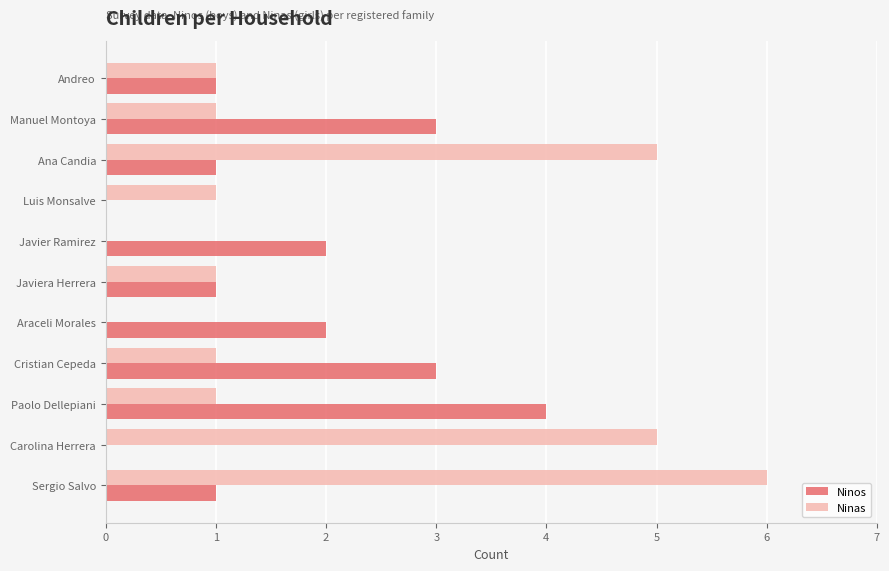

The value of Ninas at Paolo Dellepiani is 2. True or false?

False